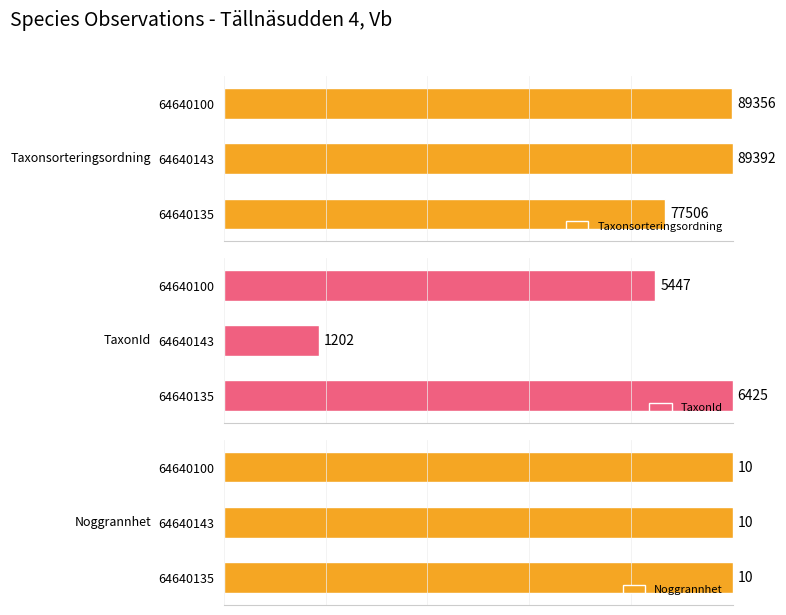

Which series has the largest range (max minus min)?

TaxonId